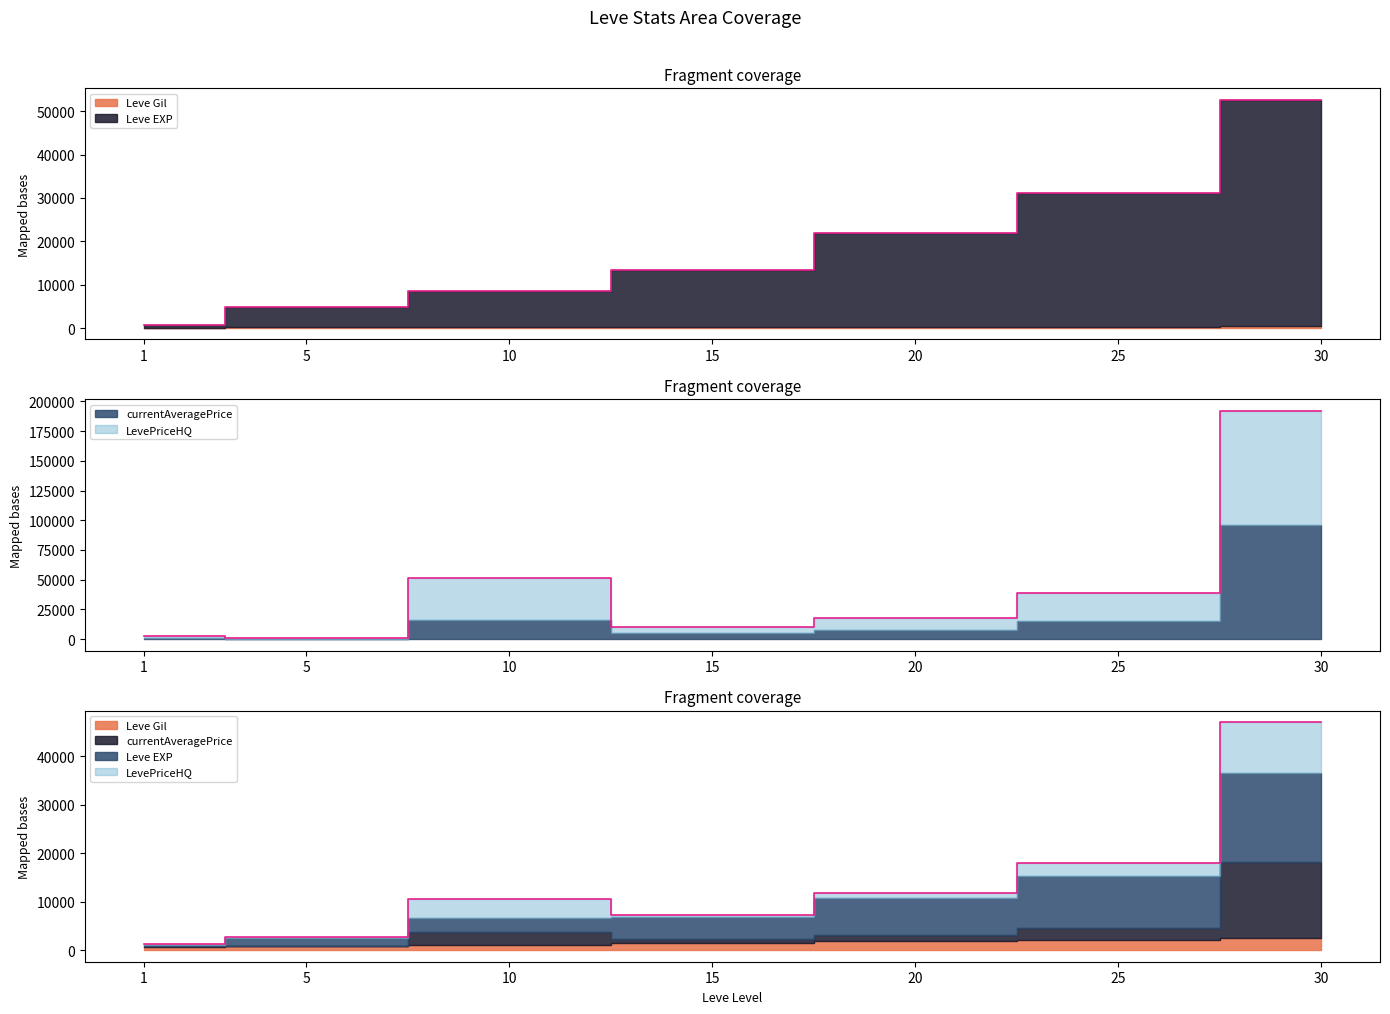

True or false: Leve EXP has more than 0 points higher than both neighbors.

False